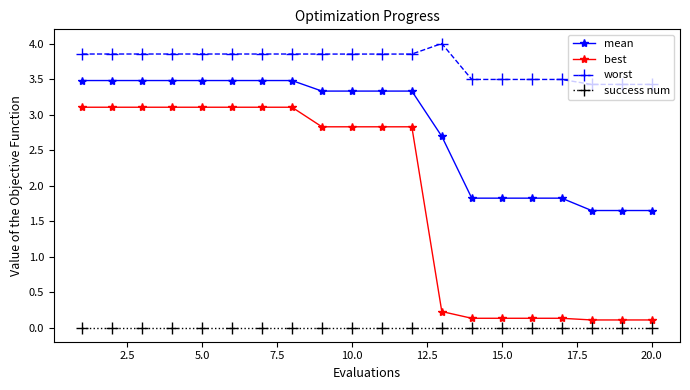

What is the minimum value for worst?

3.4